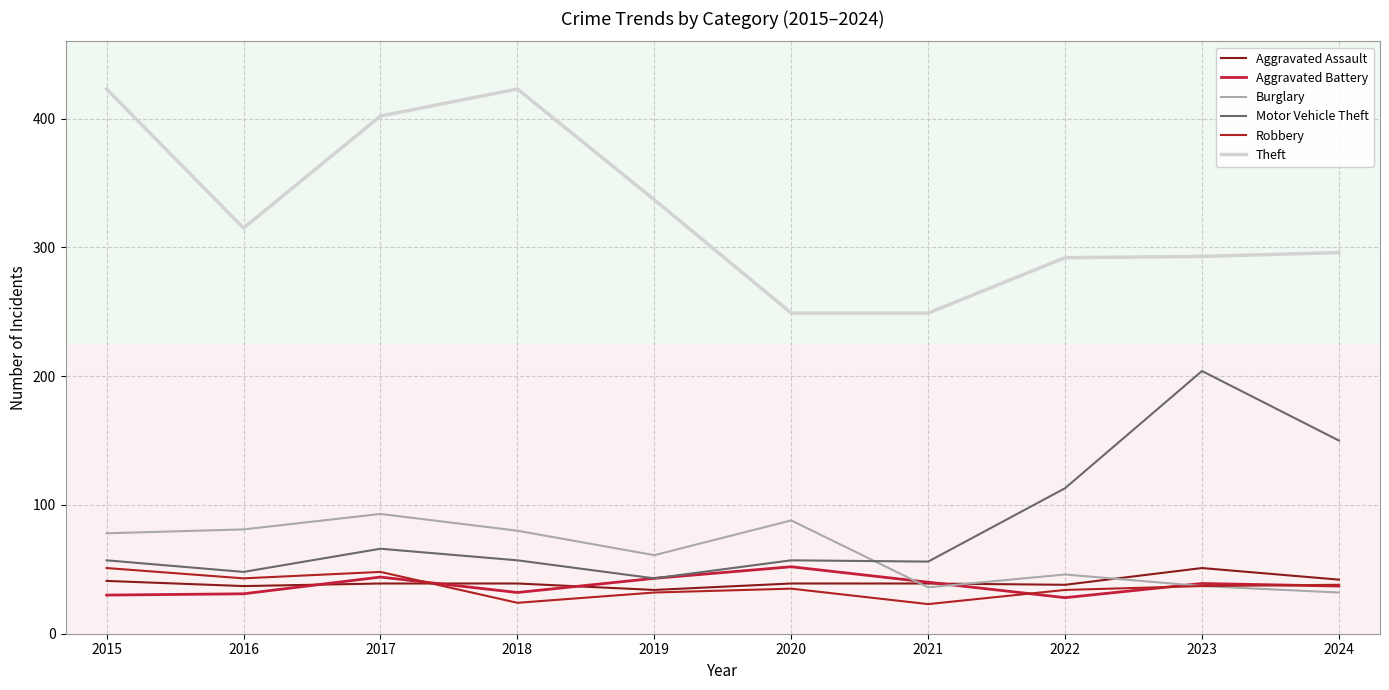

At which label does Robbery first exceed 37?

2015